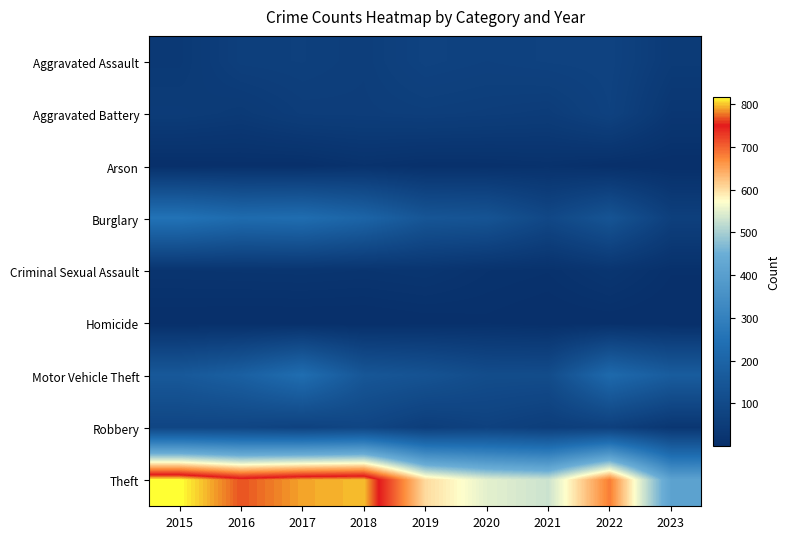

Reading right to left, list all the values displayed in this chart.

Aggravated Assault: 2023=44	2022=74	2021=72	2020=68	2019=73	2018=56	2017=62	2016=60	2015=38
Aggravated Battery: 2023=29	2022=71	2021=50	2020=54	2019=57	2018=54	2017=53	2016=40	2015=47
Arson: 2023=2	2022=4	2021=11	2020=8	2019=7	2018=13	2017=4	2016=5	2015=3
Burglary: 2023=62	2022=139	2021=92	2020=138	2019=144	2018=200	2017=233	2016=227	2015=254
Criminal Sexual Assault: 2023=8	2022=24	2021=11	2020=14	2019=23	2018=20	2017=22	2016=21	2015=20
Homicide: 2023=1	2022=3	2021=2	2020=6	2019=4	2018=1	2017=1	2016=1	2015=2
Motor Vehicle Theft: 2023=170	2022=220	2021=109	2020=110	2019=134	2018=148	2017=235	2016=183	2015=156
Robbery: 2023=28	2022=63	2021=55	2020=70	2019=55	2018=84	2017=70	2016=82	2015=84
Theft: 2023=412	2022=681	2021=530	2020=550	2019=603	2018=798	2017=791	2016=767	2015=818